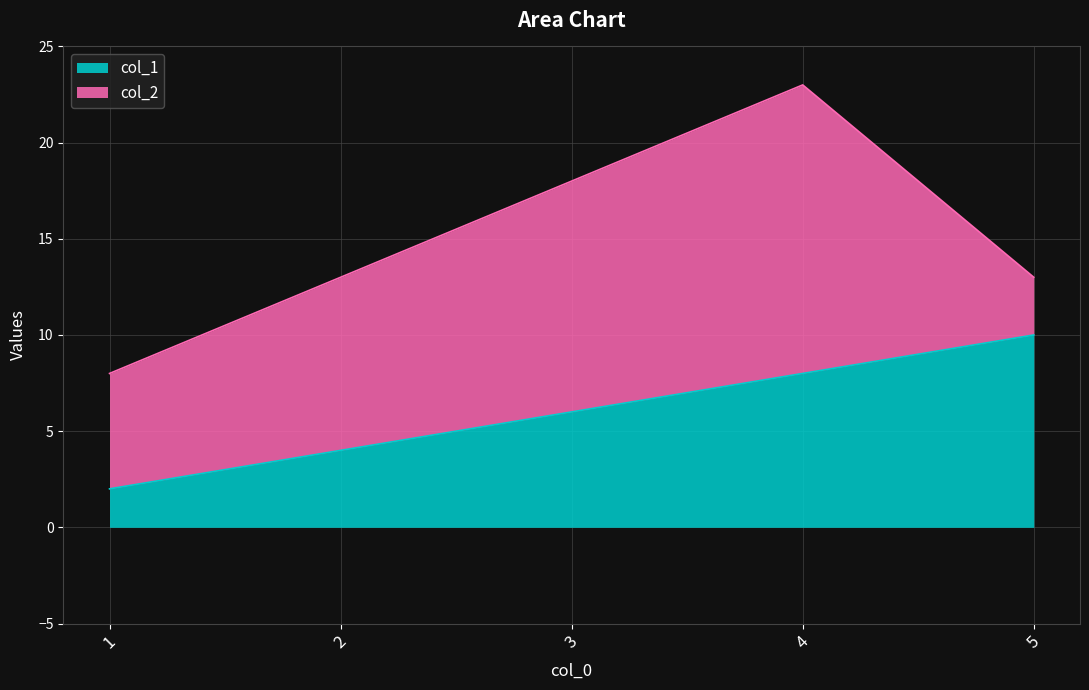

What is the approximate value at 4?

8